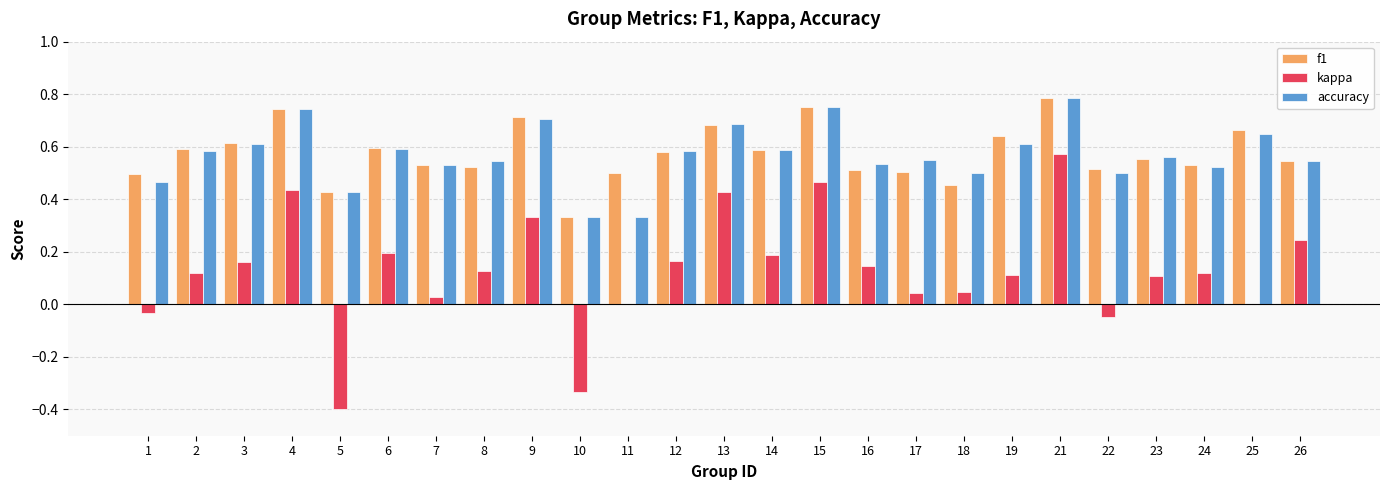

The f1 series shows 1.1 at 25. True or false?

False